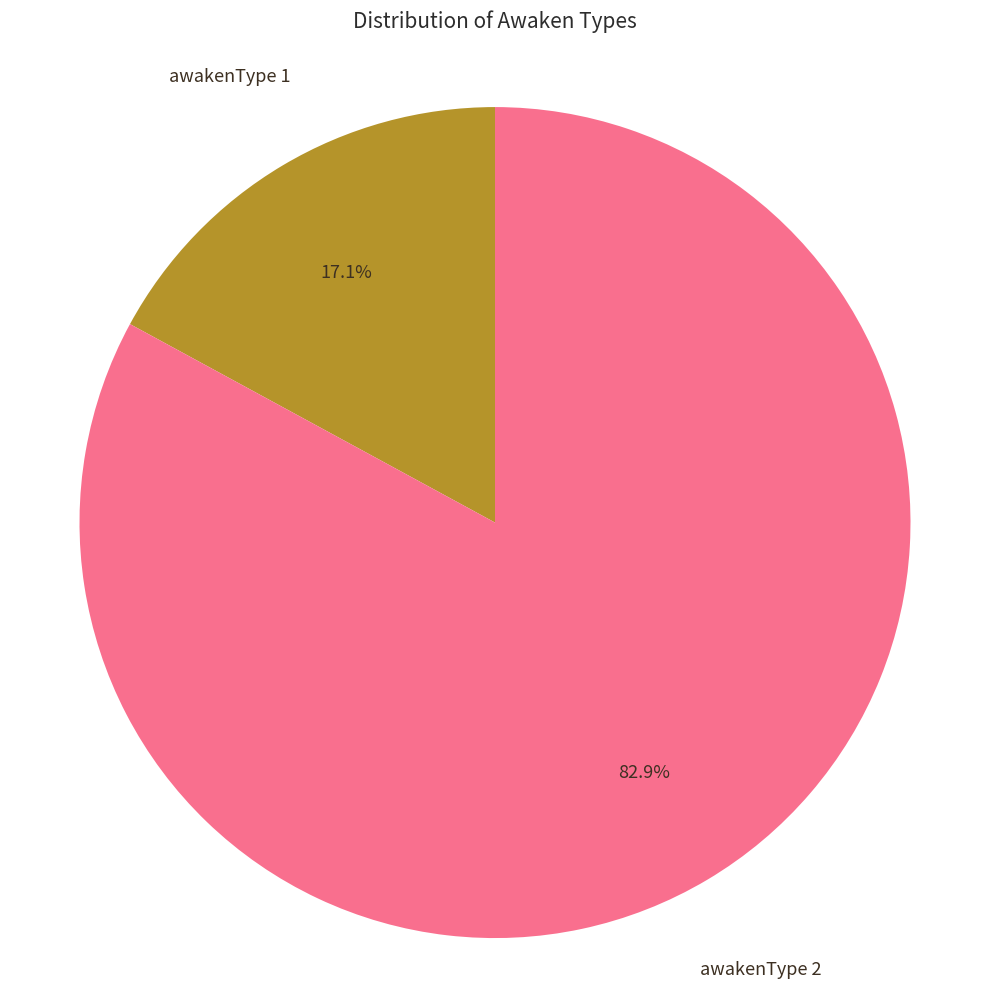

Is there a majority slice in this chart?

Yes